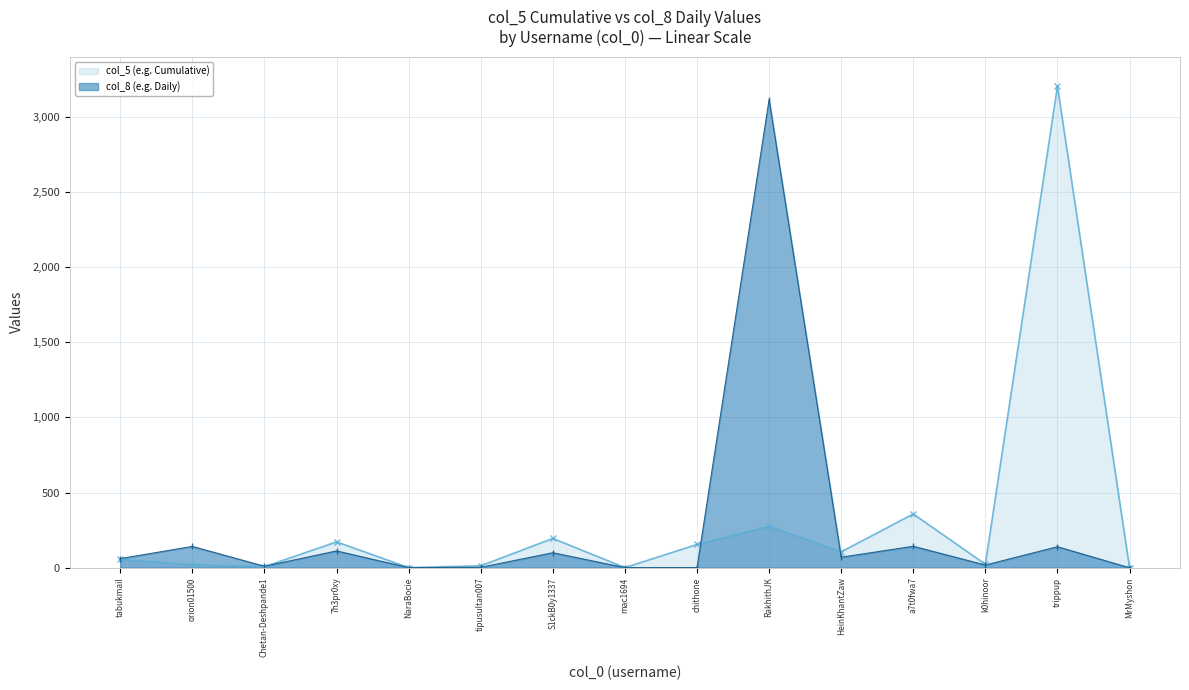

The col_5 series shows 106 at HeinKhantZaw. True or false?

True